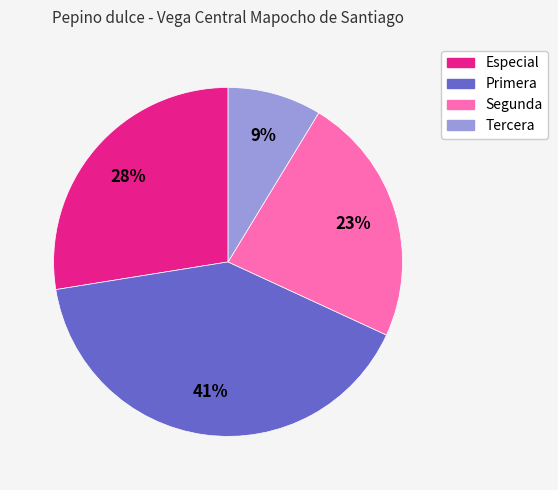

Count the number of slices in the pie.

4